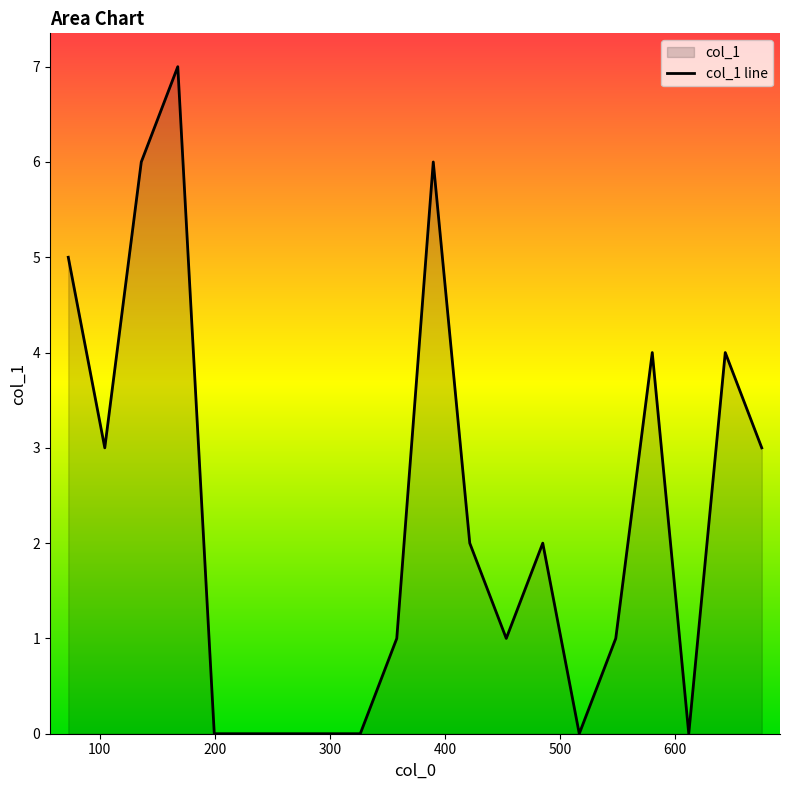

What is the maximum value shown in the chart?

7